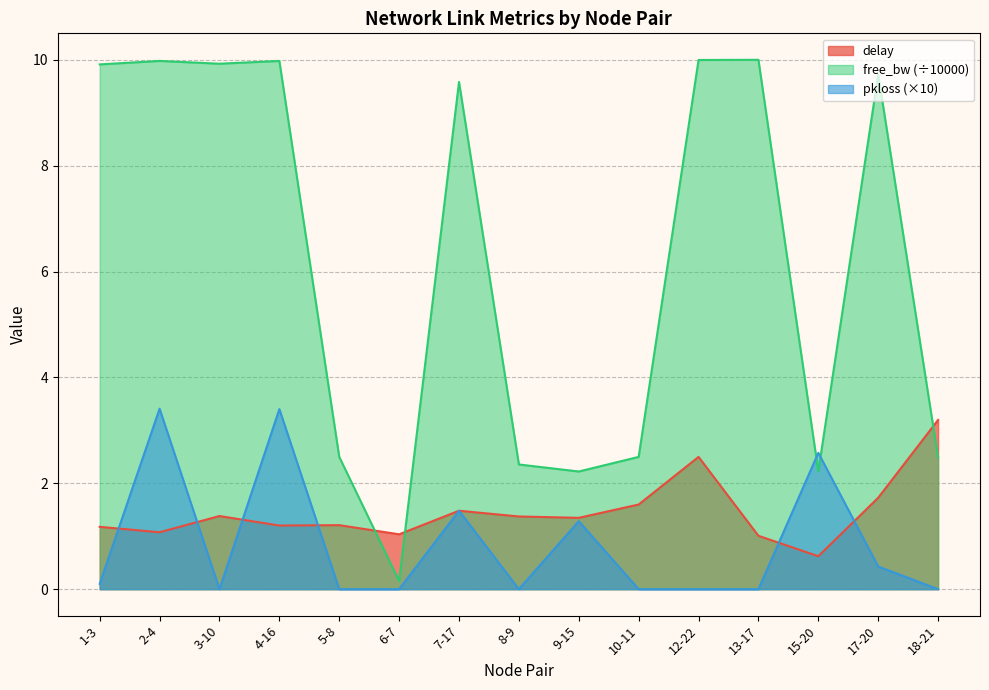

Rank the series at 1-3 from lowest to highest value.

pkloss (×10), delay, free_bw (÷10000)